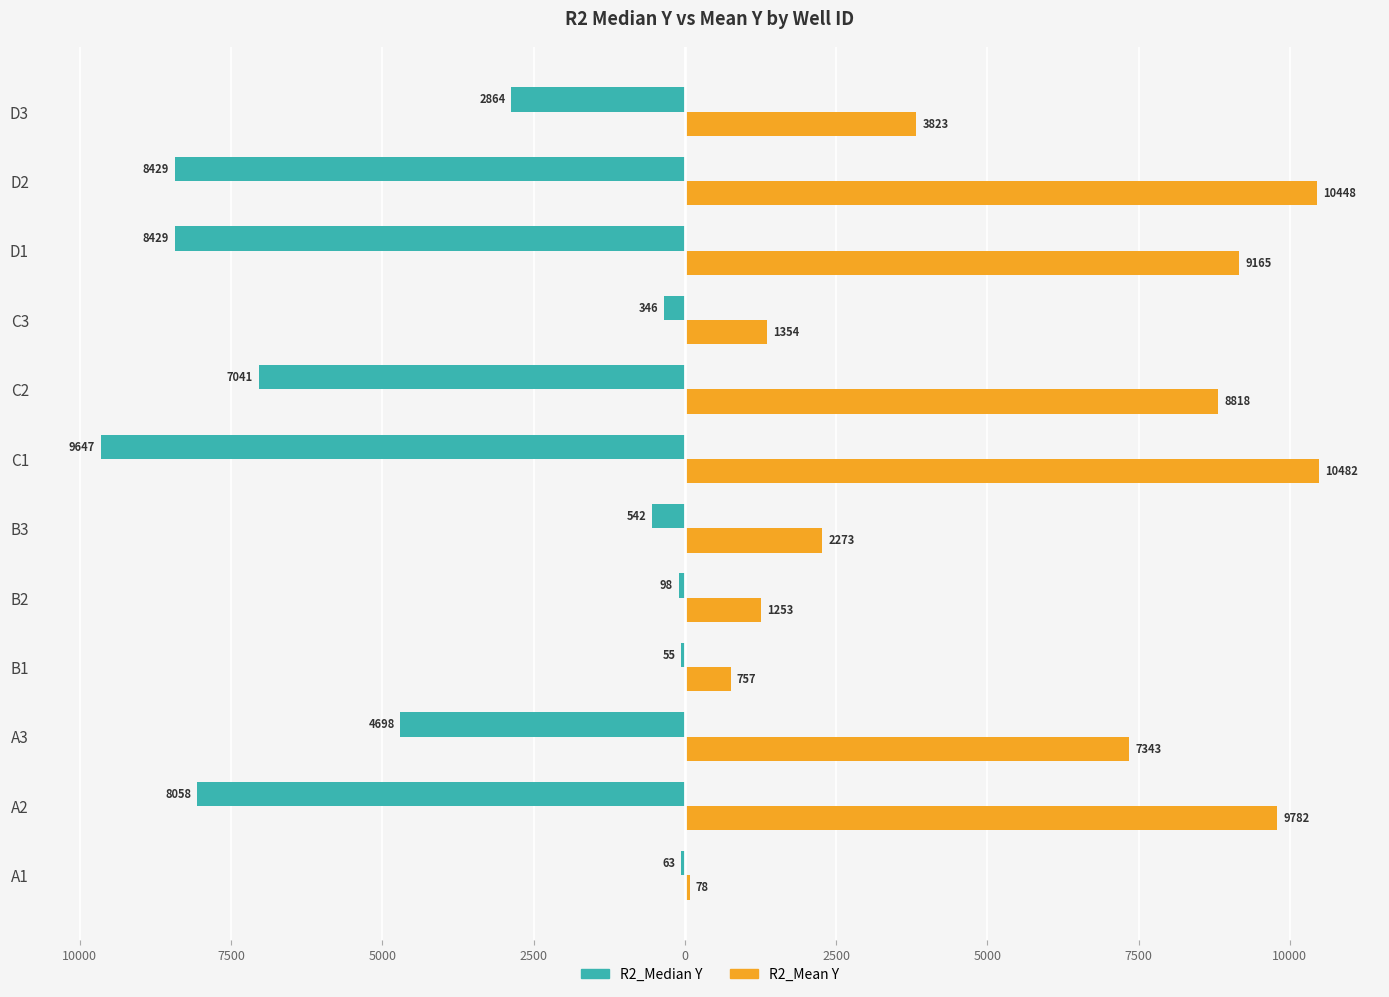

What are all the series names shown in the legend?

R2_Median Y, R2_Mean Y